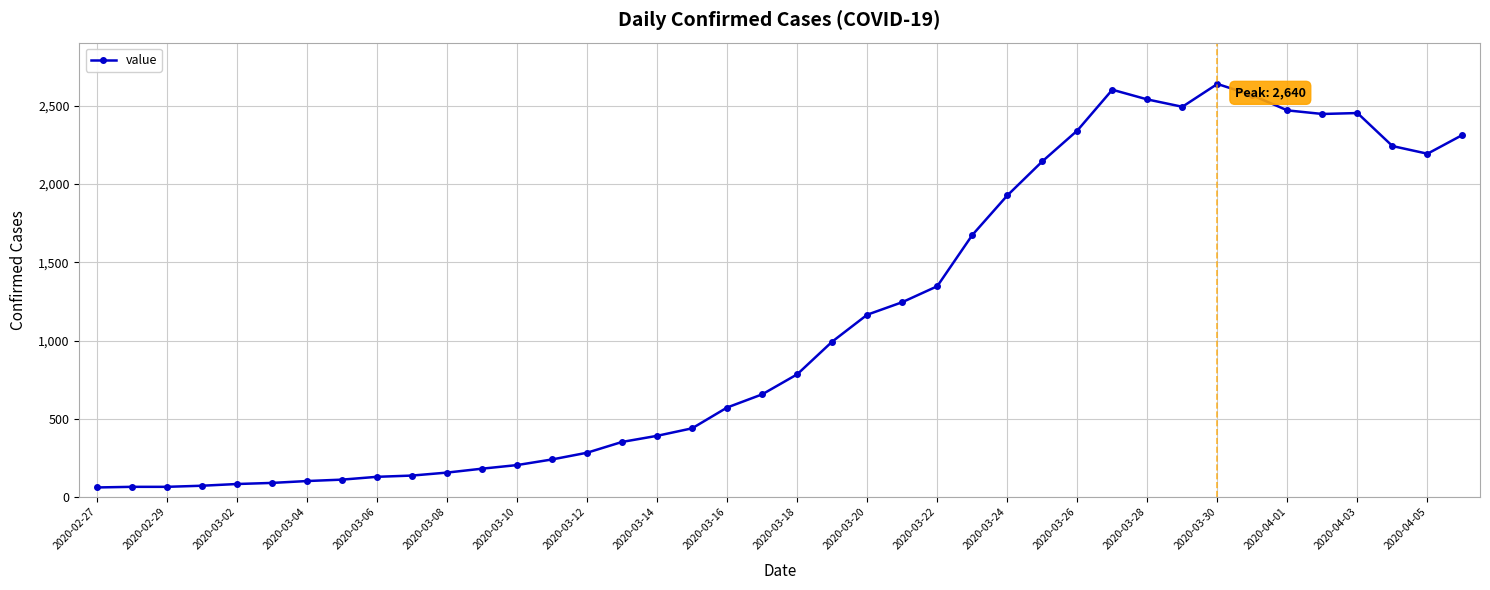

What is the value of the 2nd point from the left?

65